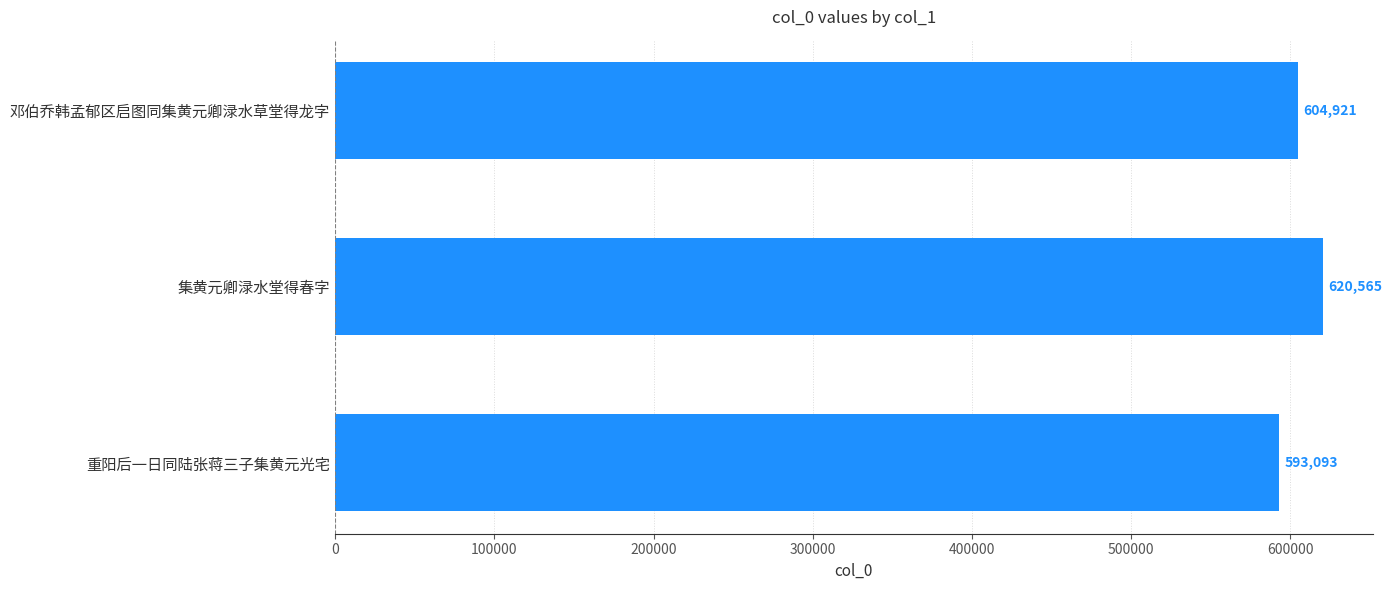

How many series are shown in this chart?

1